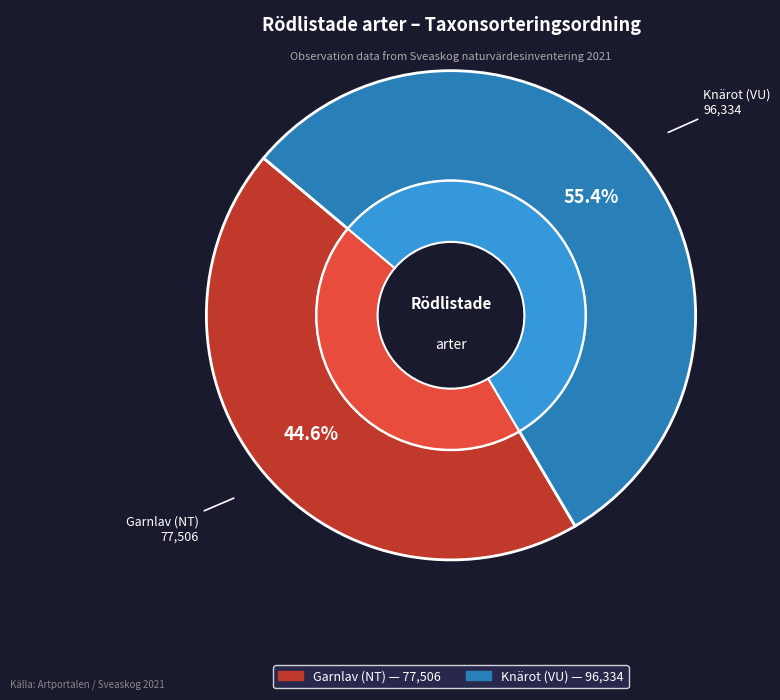

To the nearest percent, what percentage of the pie is Knärot (VU)?

55%